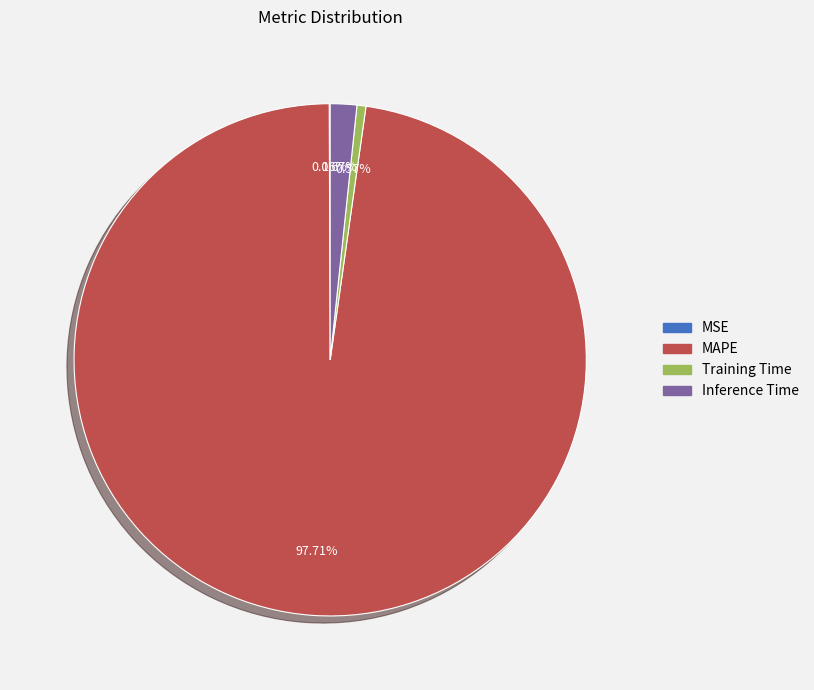

Is there a majority slice in this chart?

Yes